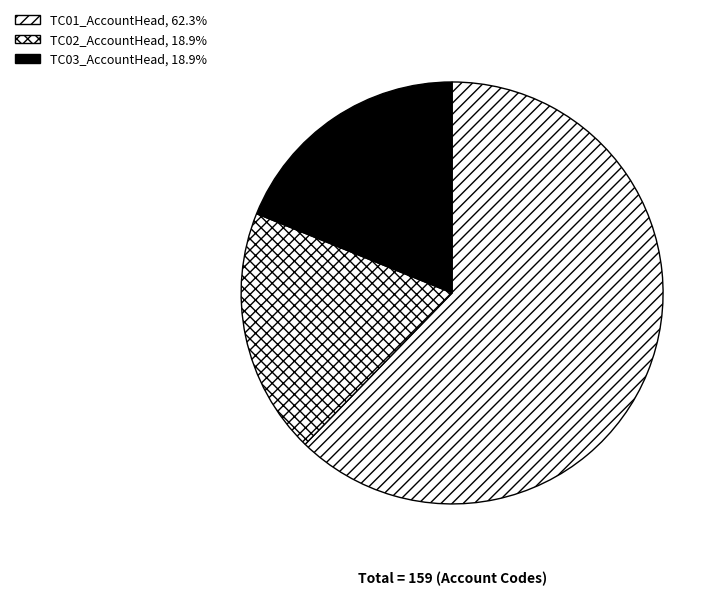

To the nearest percent, what is the difference between the largest and smallest slice percentages?

43%